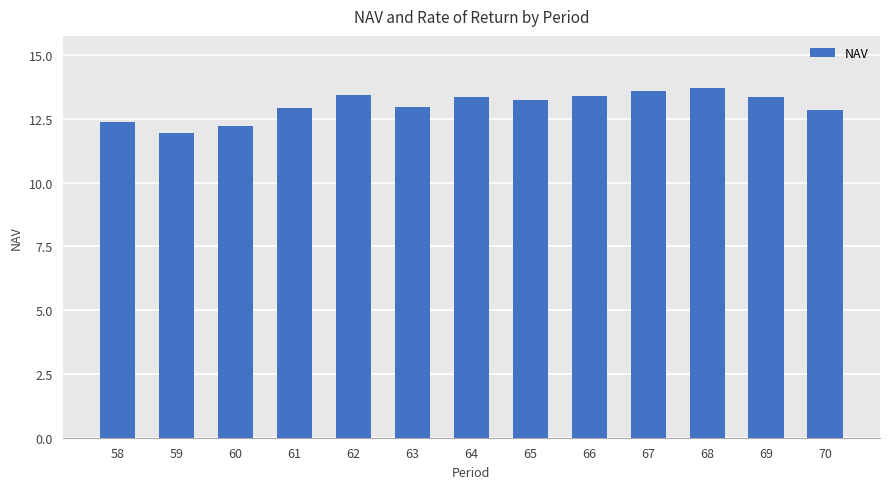

What is the value of the 7th bar from the left?

13.4